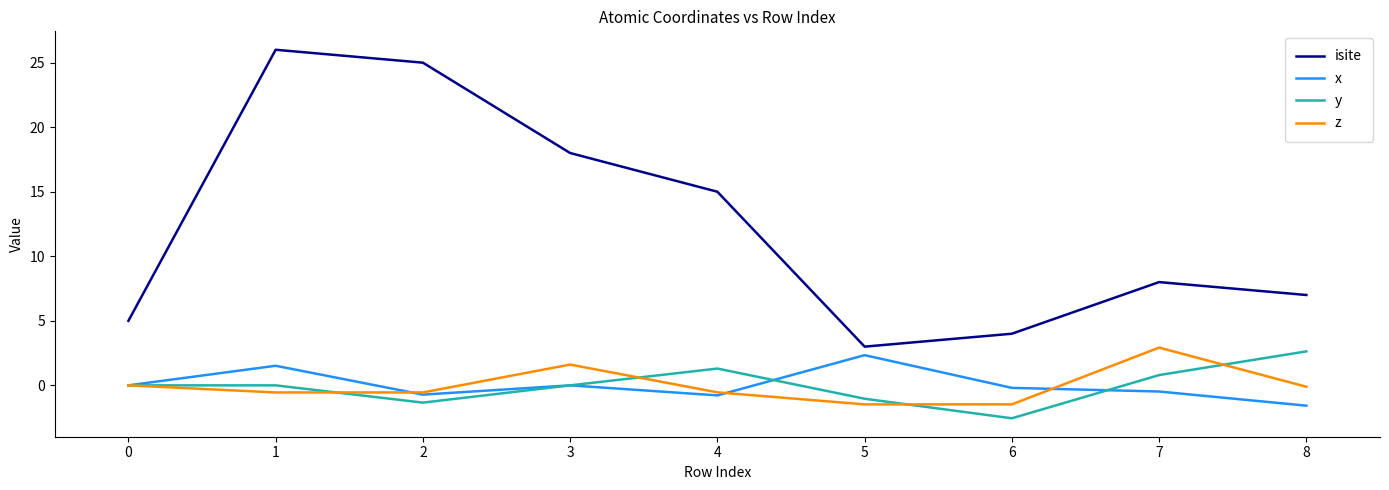

Is the value of z at 7 greater than the value of y at 1?

Yes